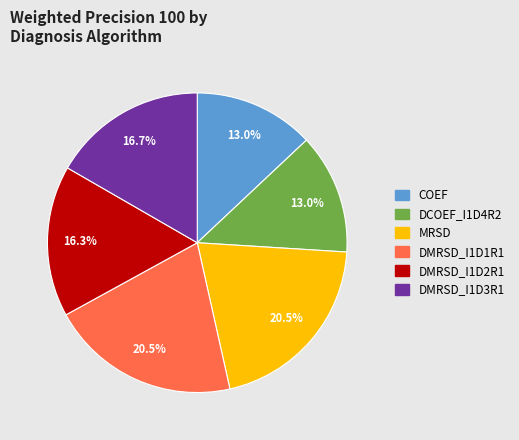

What percentage is NOT represented by MRSD?

79.5%